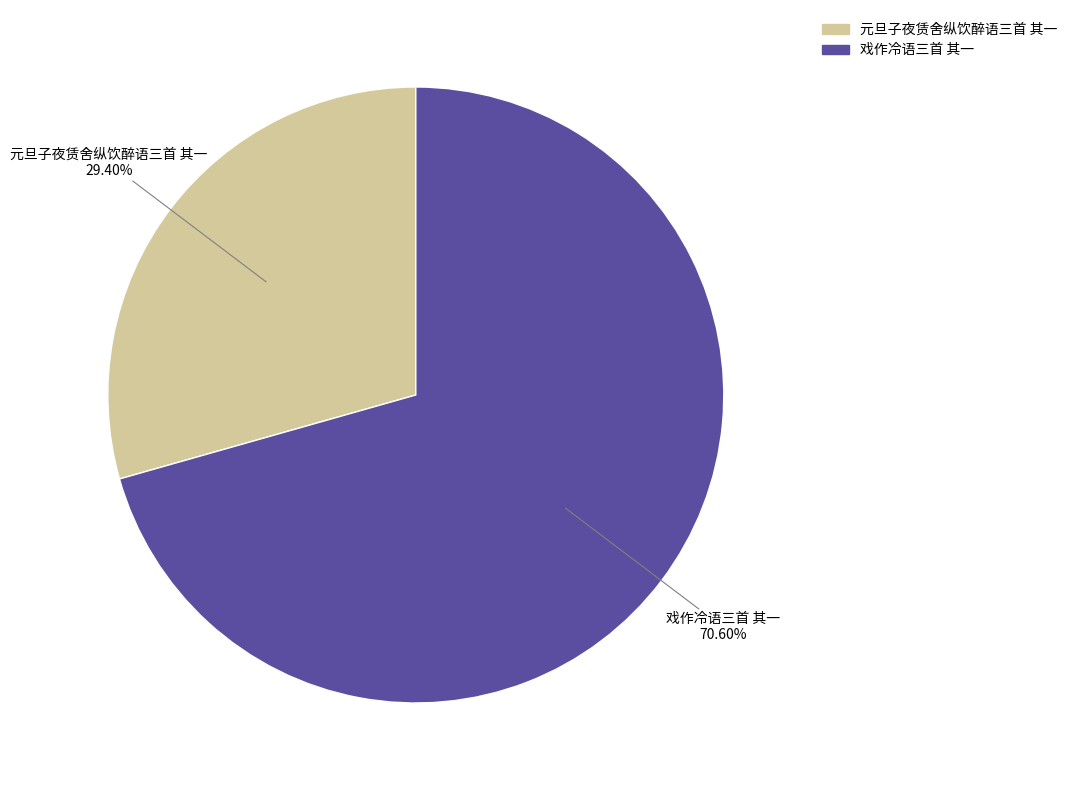

Is it true that 元旦子夜赁舍纵饮醉语三首 其一 is 39% of the pie?

False